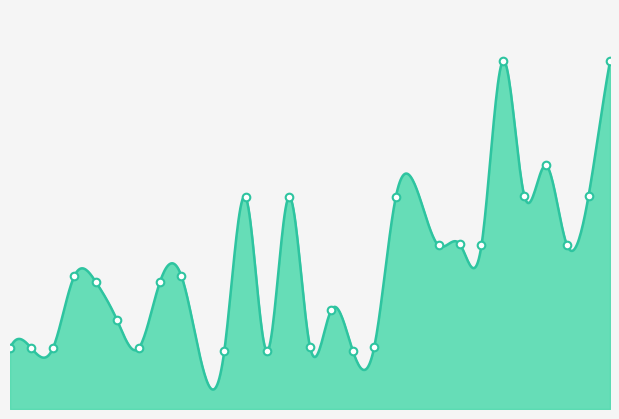

What is the total value across all series at 2022?

47.6